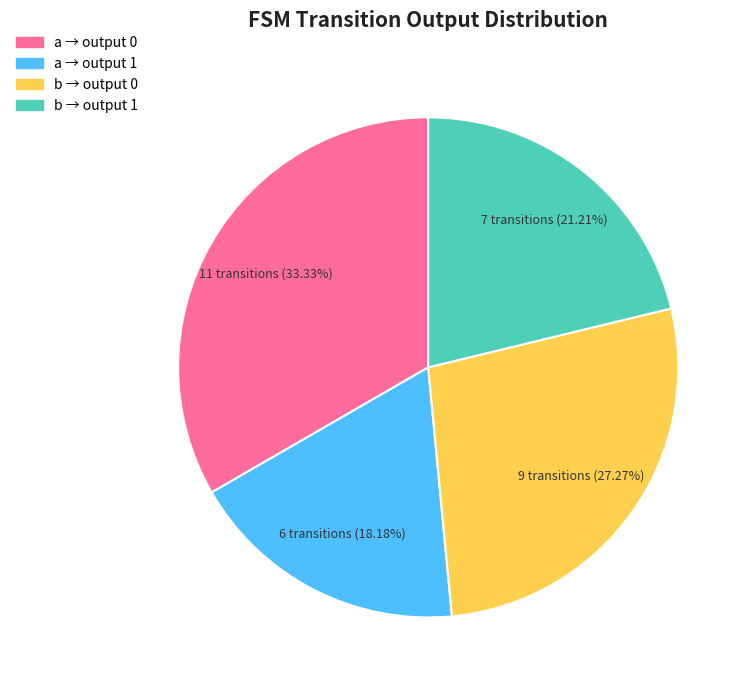

Rank the categories by value from highest to lowest.

a → output 0, b → output 0, b → output 1, a → output 1